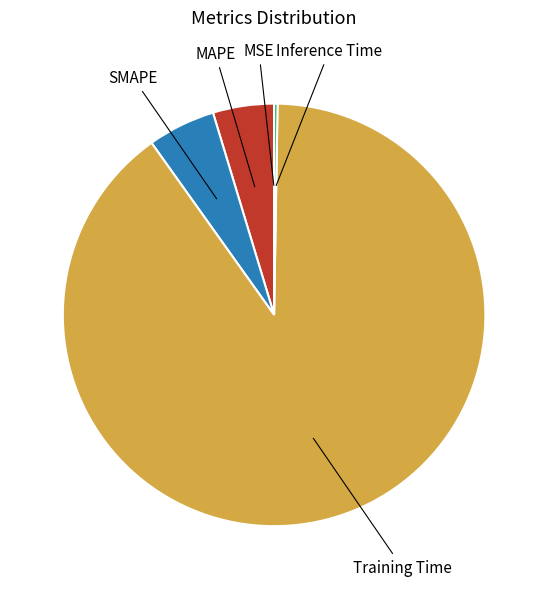

Is there any slice that represents more than half of the pie?

Yes